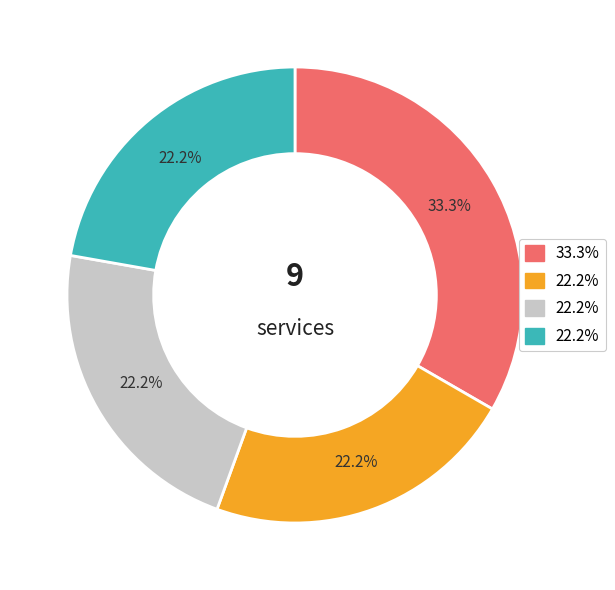

Is there any slice that represents more than half of the pie?

No